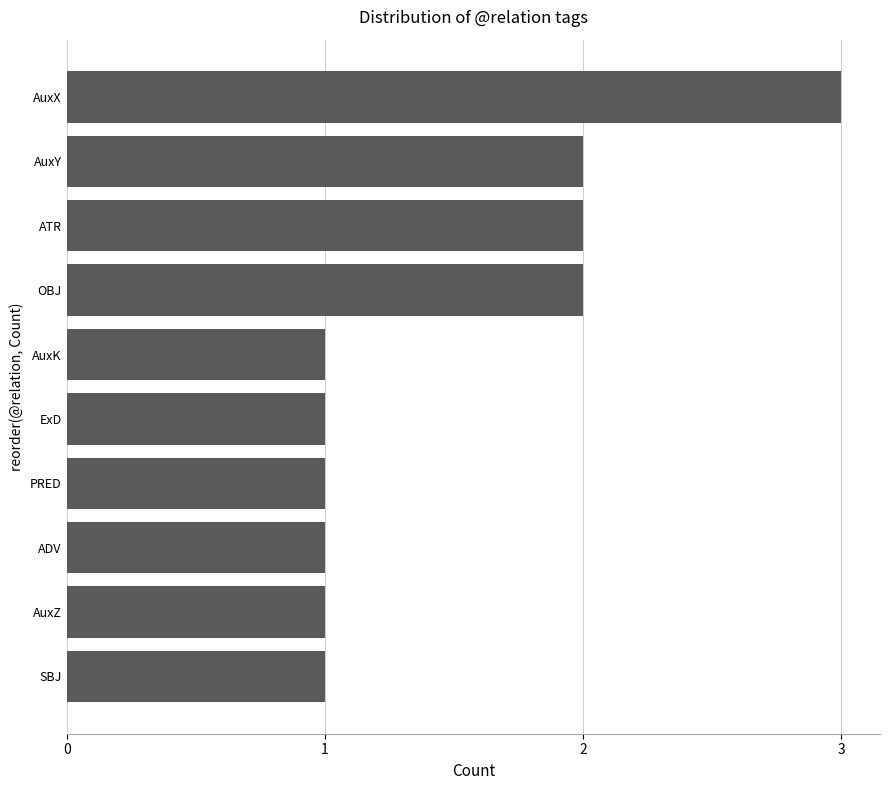

Reading bottom to top, what are all the values shown in this chart?

SBJ=1	AuxZ=1	ADV=1	PRED=1	ExD=1	AuxK=1	OBJ=2	ATR=2	AuxY=2	AuxX=3